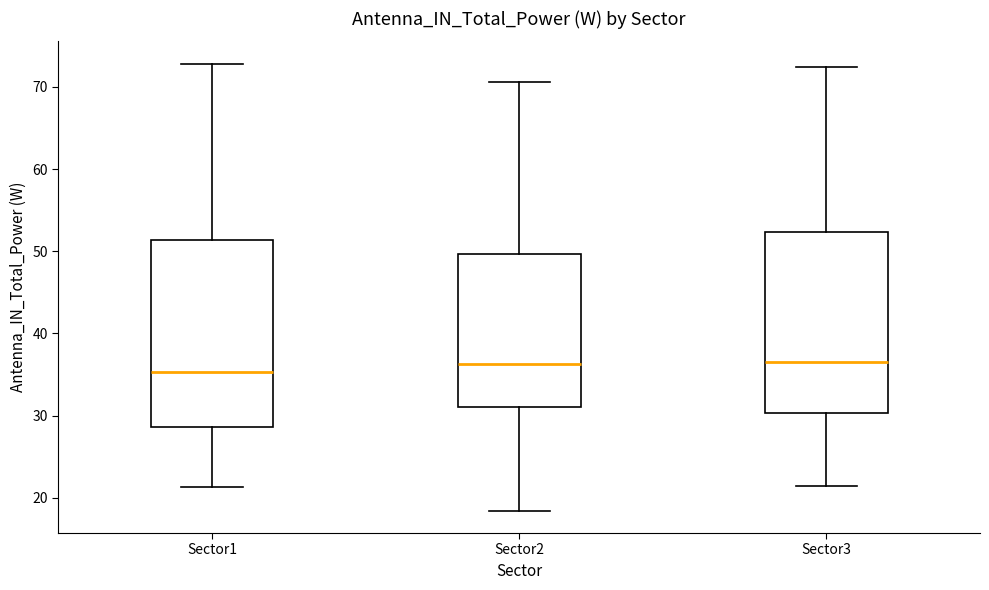

Where is the lower edge of the box for Sector2 on the y-axis? The values are not printed on the chart, so give them approximately, as read against the axis.

31